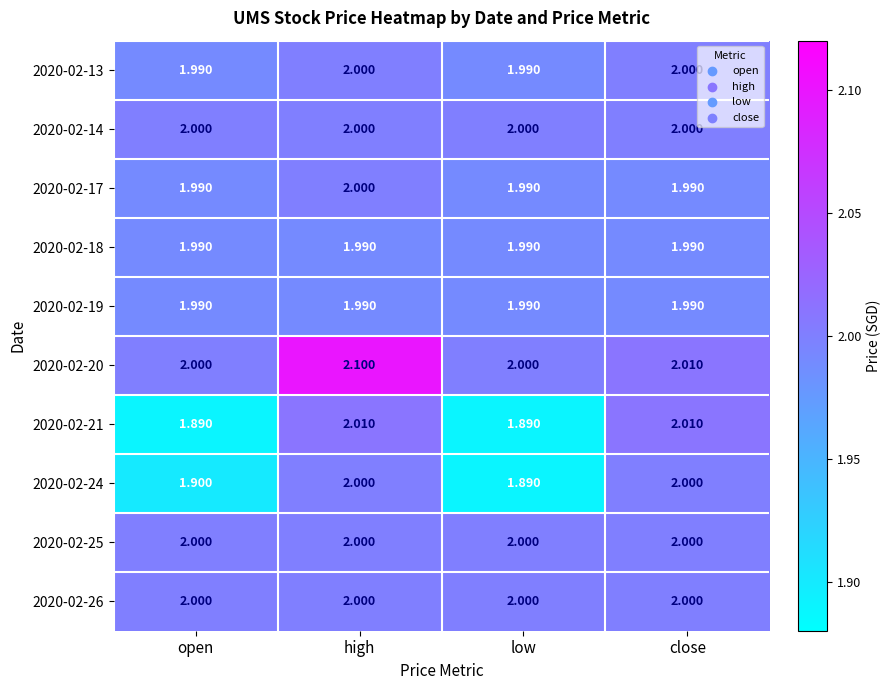

At which category is the sum across all series the highest?

high